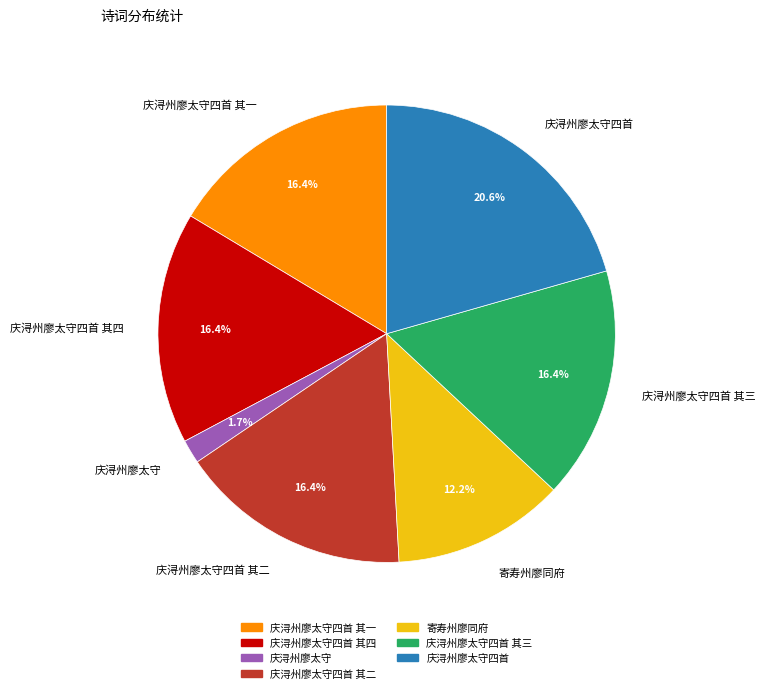

What is the ratio of the value at 寄寿州廖同府 to the value at 庆浔州廖太守?

7.2